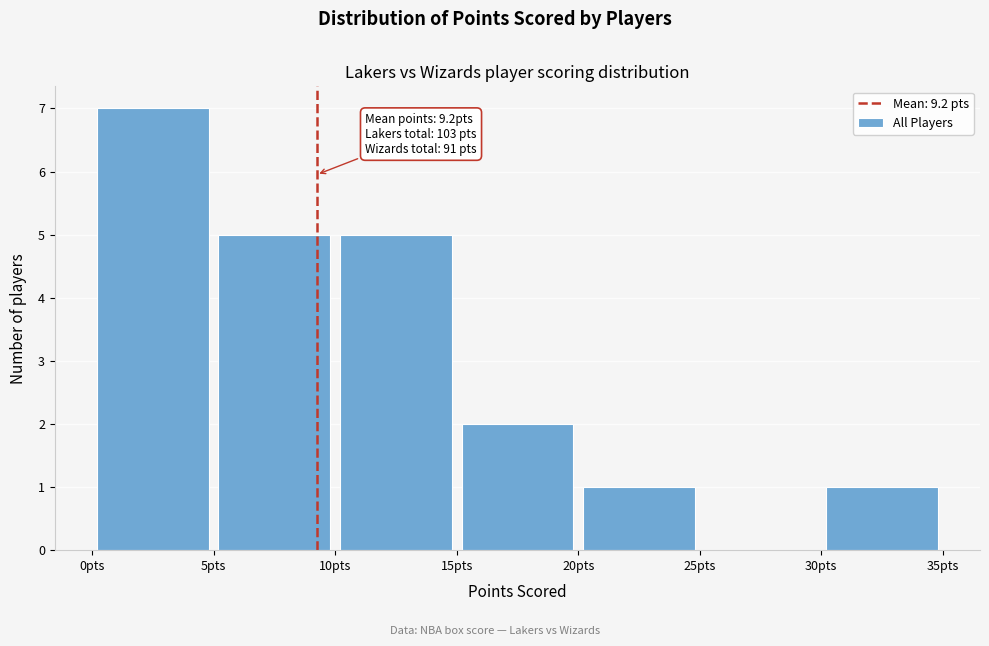

Which range on the x-axis has the tallest bar?

0 to 5